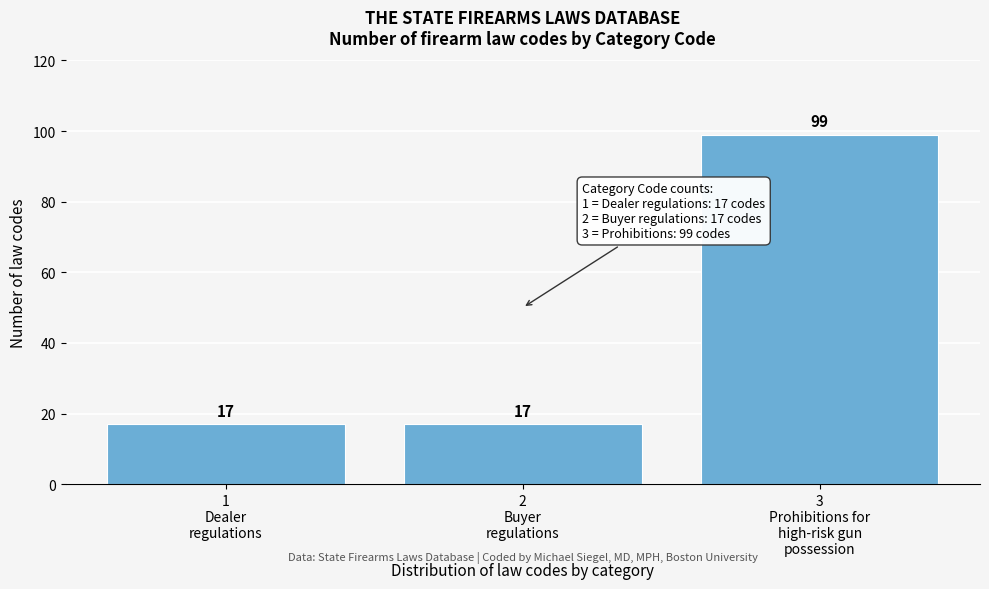

Reading left to right, list all the values displayed in this chart.

17	17	99